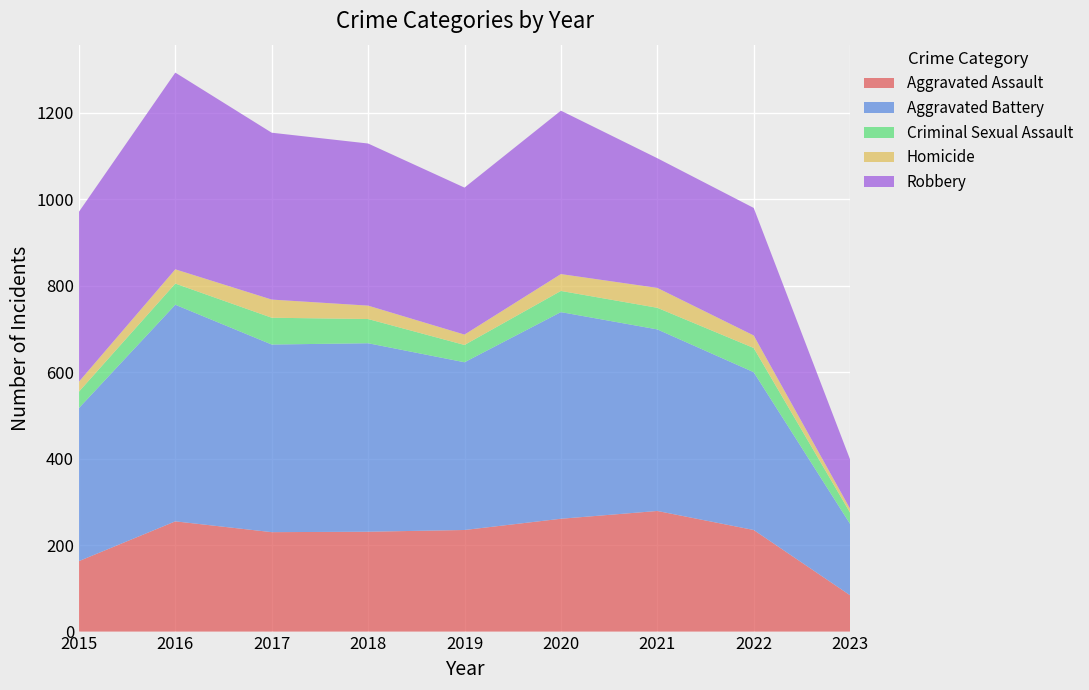

Reading left to right, what are all the values shown in this chart?

Aggravated Assault: 163	255	230	231	235	261	279	235	84
Aggravated Battery: 354	501	434	436	388	478	420	365	165
Criminal Sexual Assault: 38	49	62	56	40	49	50	56	26
Homicide: 23	33	42	31	24	39	46	29	9
Robbery: 393	455	386	375	340	378	300	295	114